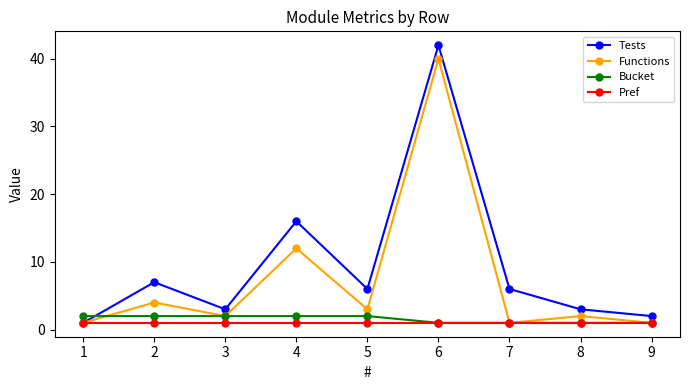

Is this an area chart (filled region under the line)?

No